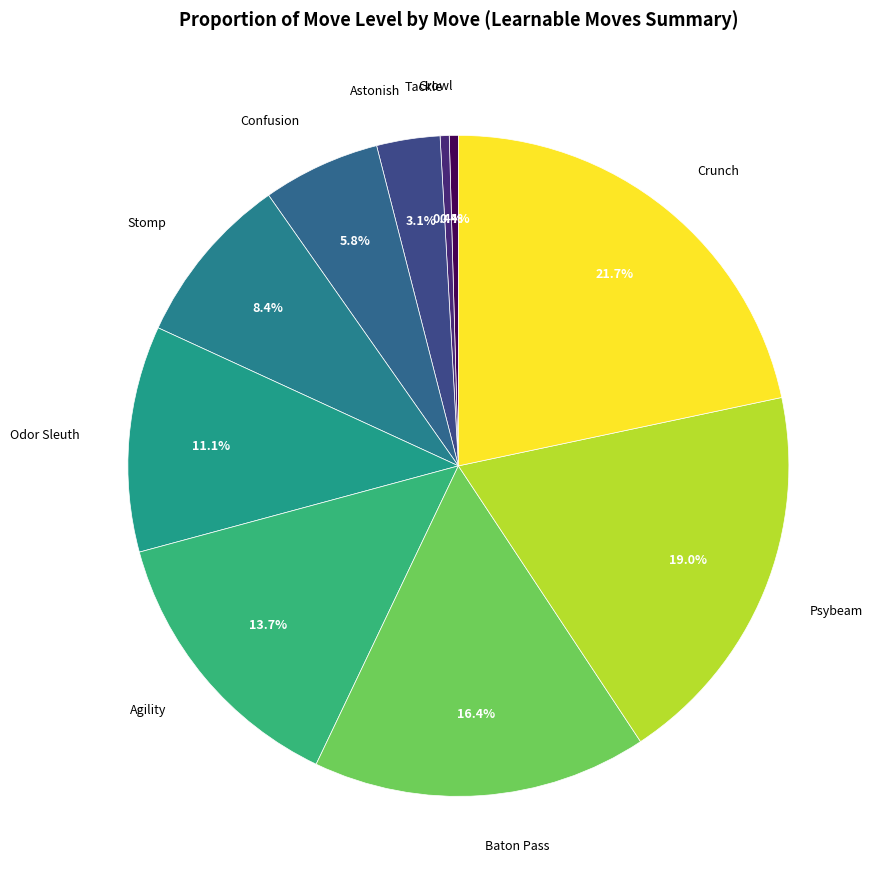

Count the number of slices in the pie.

10